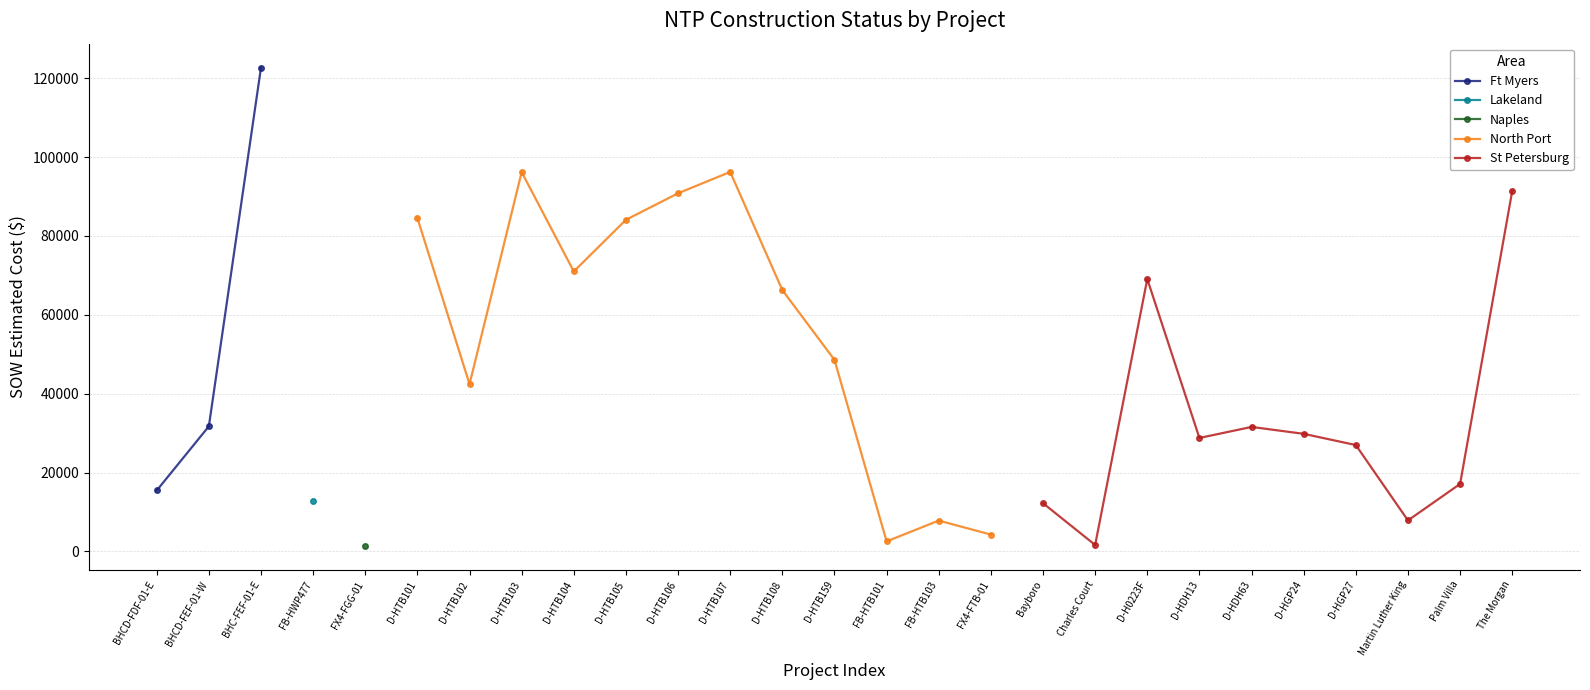

What is the minimum value for Ft Myers?

15436.9